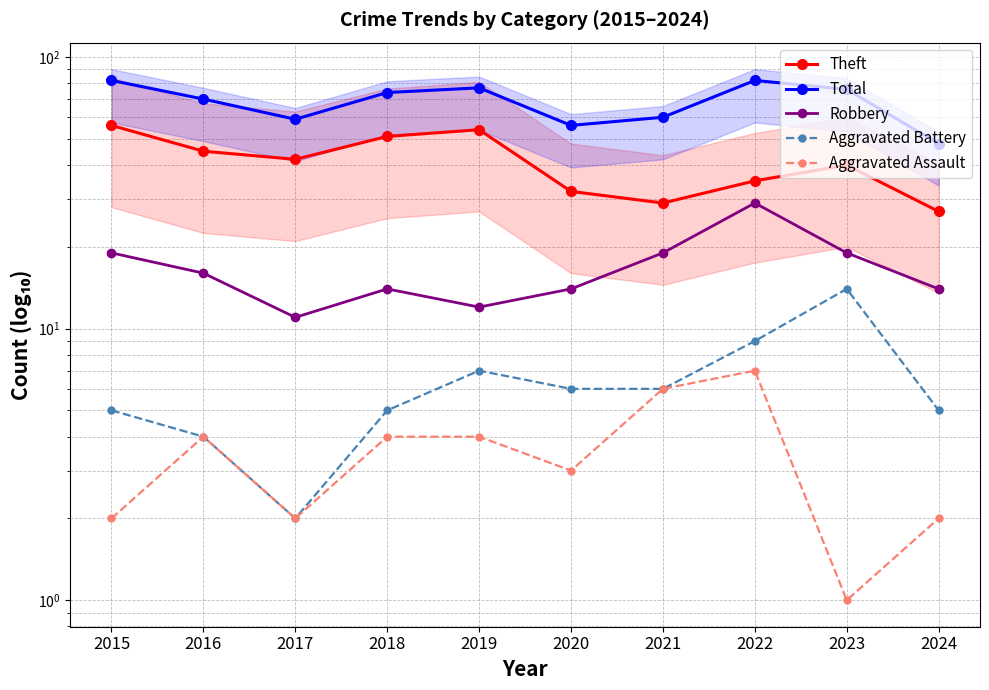

The value of Robbery at 2021 is 26. True or false?

False